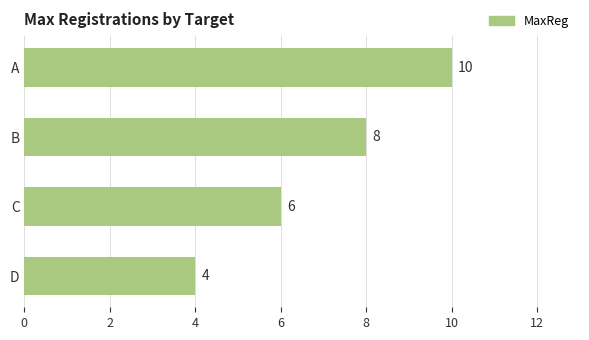

How many values are between 6 and 10?

3